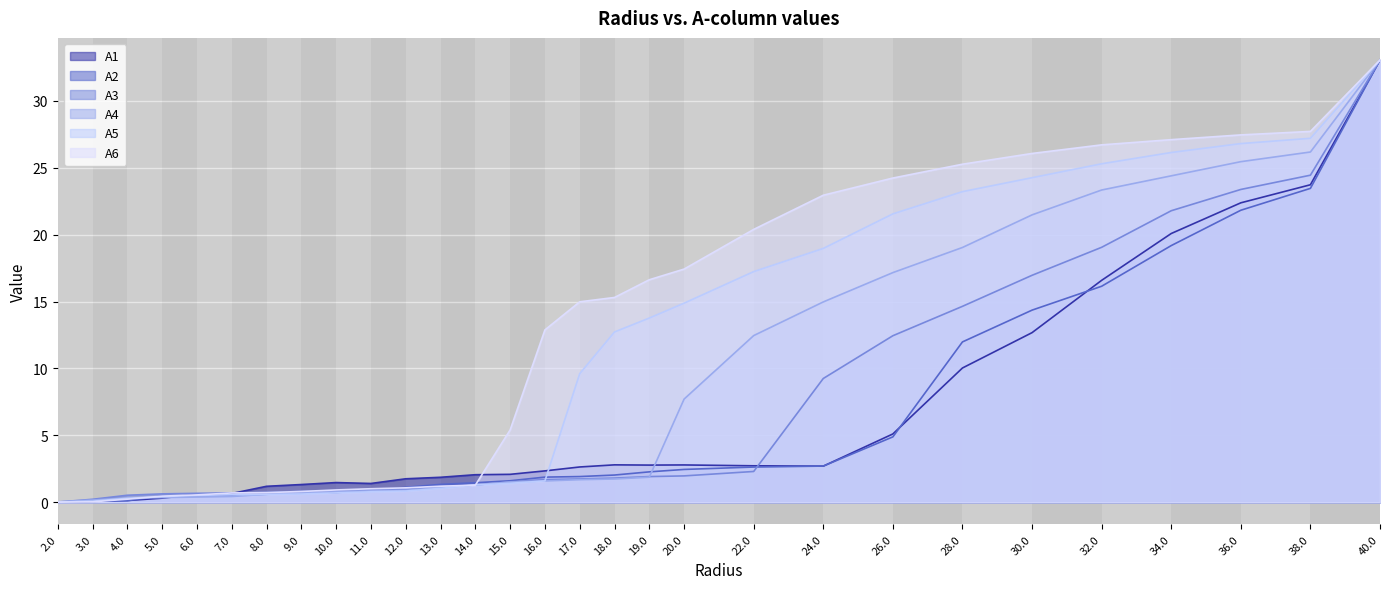

What is the average value of the A1 series?

6.1